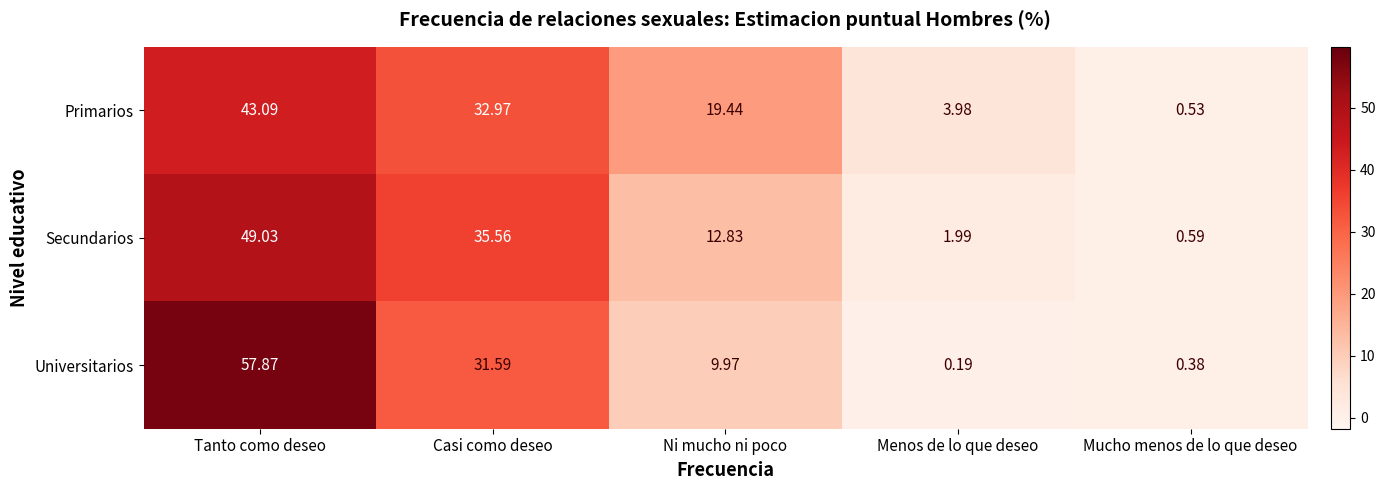

At which label does Secundarios reach its minimum?

Mucho menos de lo que deseo